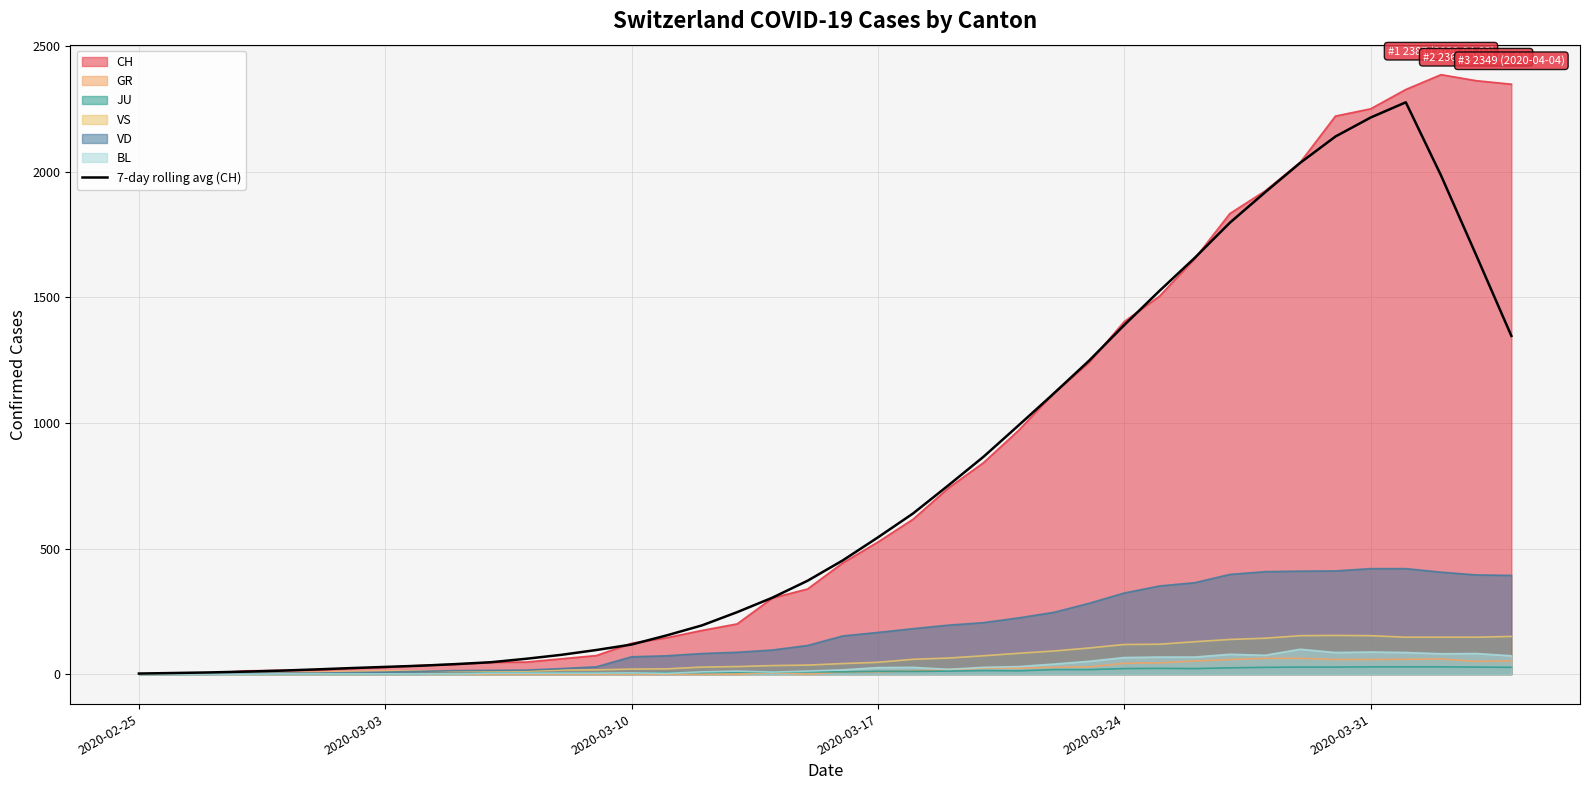

Does the chart have visible grid lines?

Yes